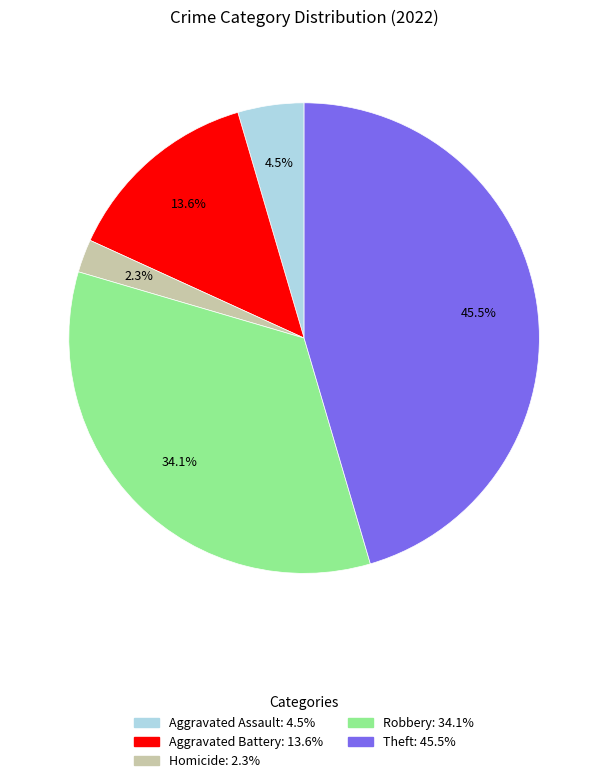

Does any single category account for the majority?

No